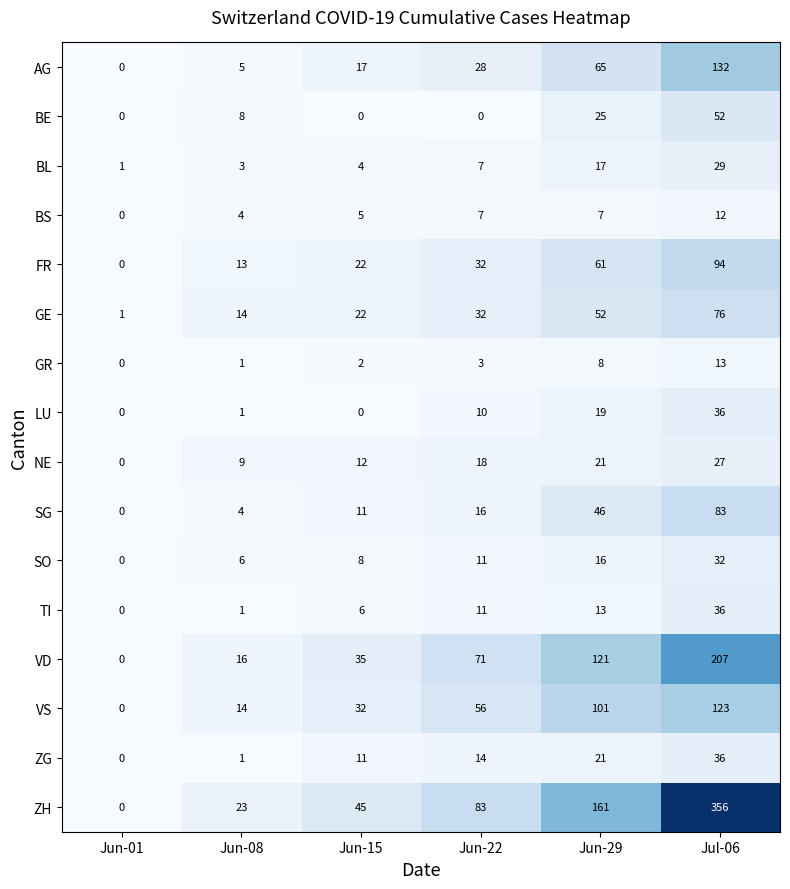

Rank the categories by ZH value from lowest to highest.

Jun-01, Jun-08, Jun-15, Jun-22, Jun-29, Jul-06